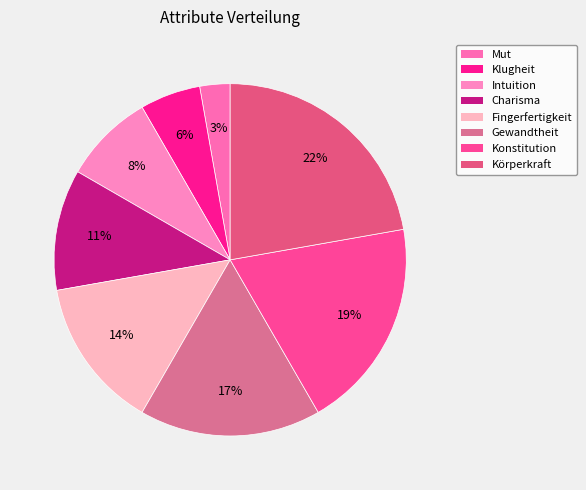

Does any single category account for the majority?

No